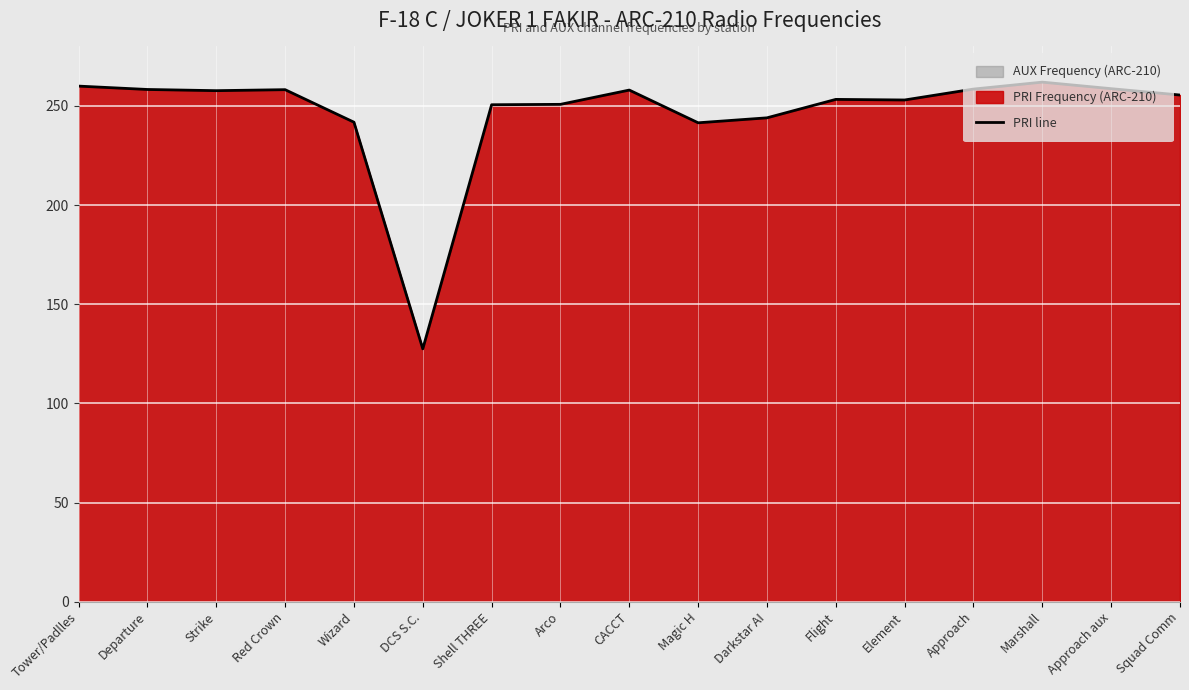

What position from the right is Approach aux?

2